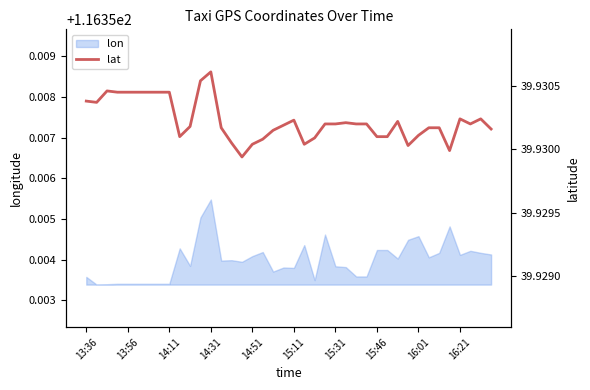

How many interior local peaks (higher than both neighbors) does the data have?

7